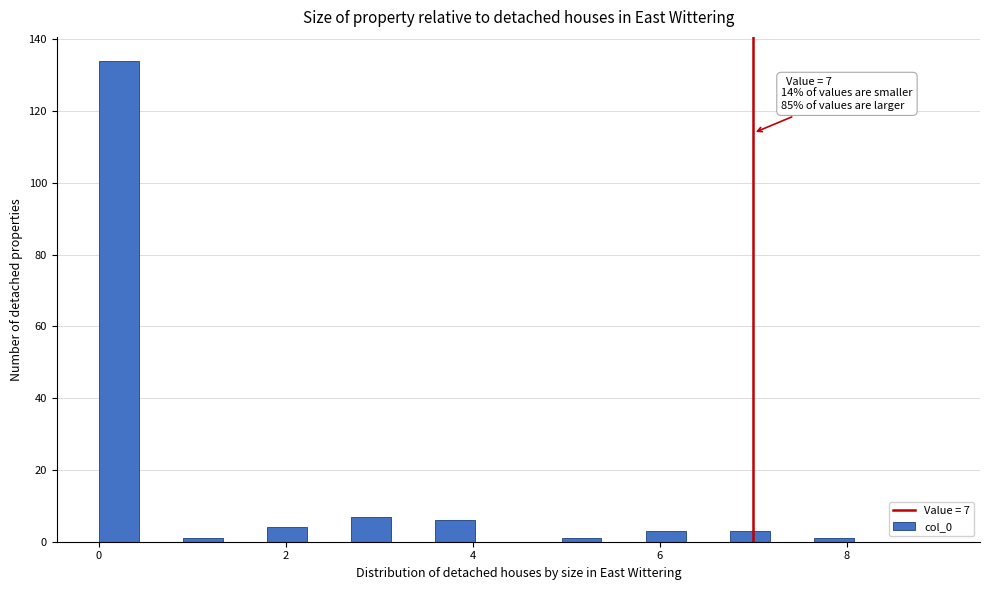

Read against the x-axis, roughly where is the centre of the tallest bar?

0.2